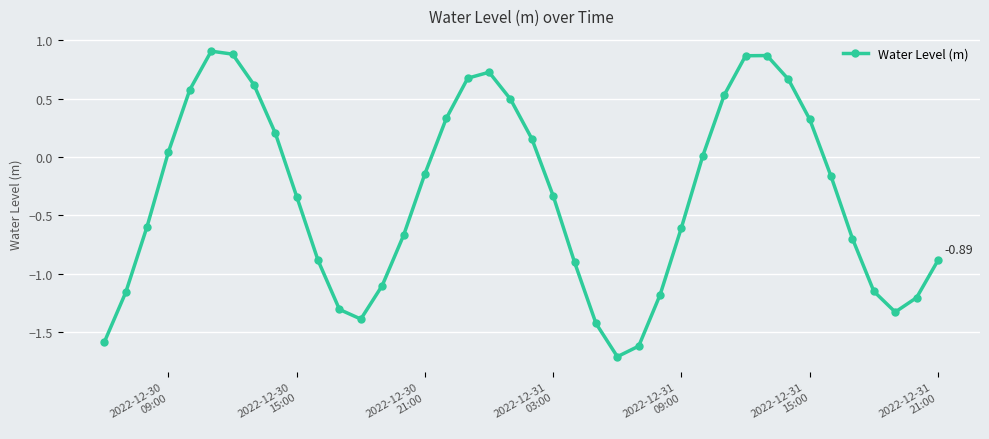

How many points are higher than both their immediate neighbors (excluding endpoints)?

3